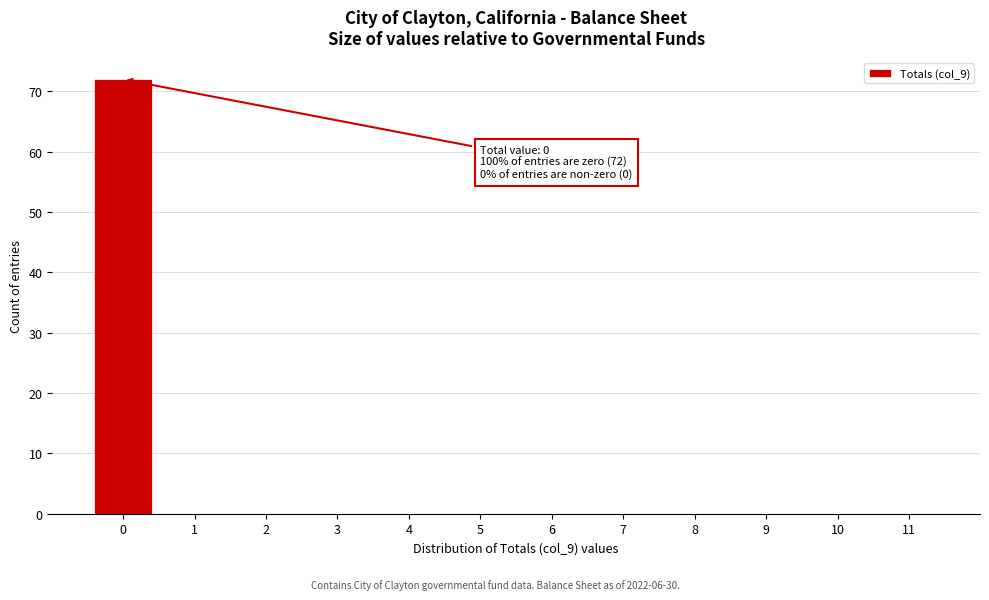

Reading left to right, list all the values displayed in this chart.

0=72	1=0	2=0	3=0	4=0	5=0	6=0	7=0	8=0	9=0	10=0	11=0